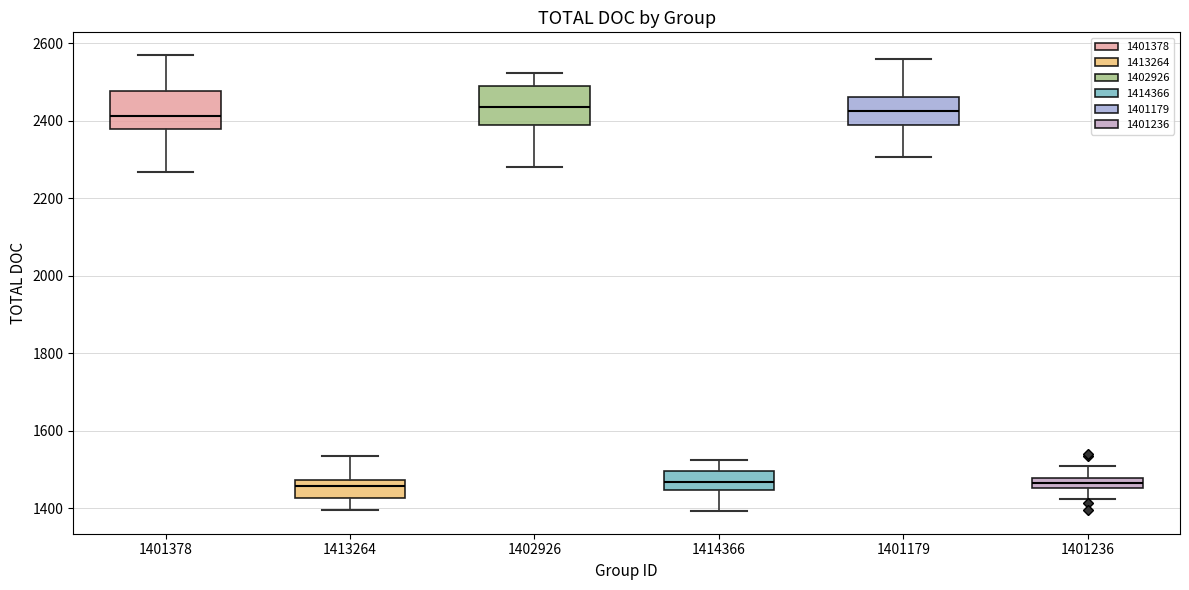

Where does the lower whisker of the box at x = 1402926 end on the y-axis? The values are not printed on the chart, so give them approximately, as read against the axis.

2280